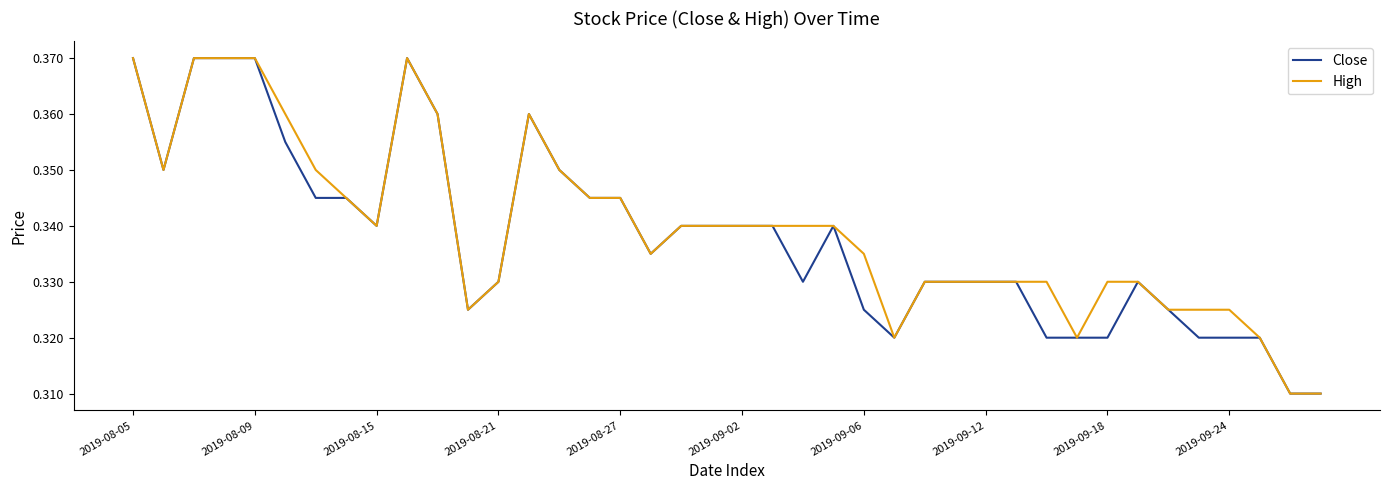

Does the chart display data point markers on the line(s)?

No